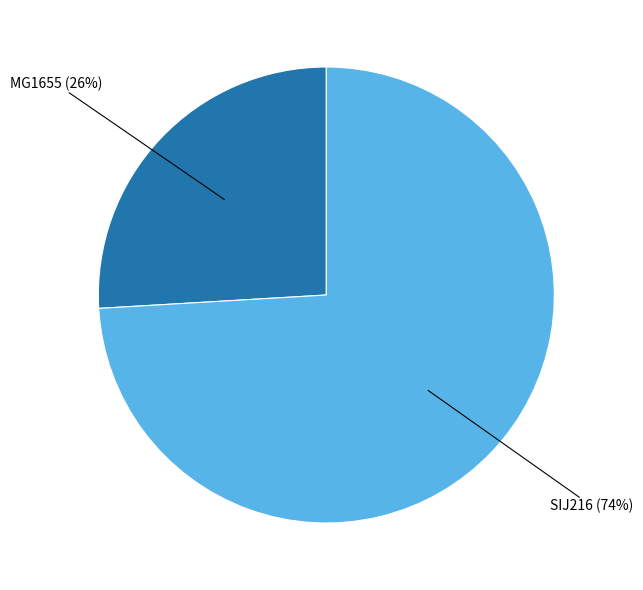

What percentage is the MG1655 slice, to the nearest percent?

26%